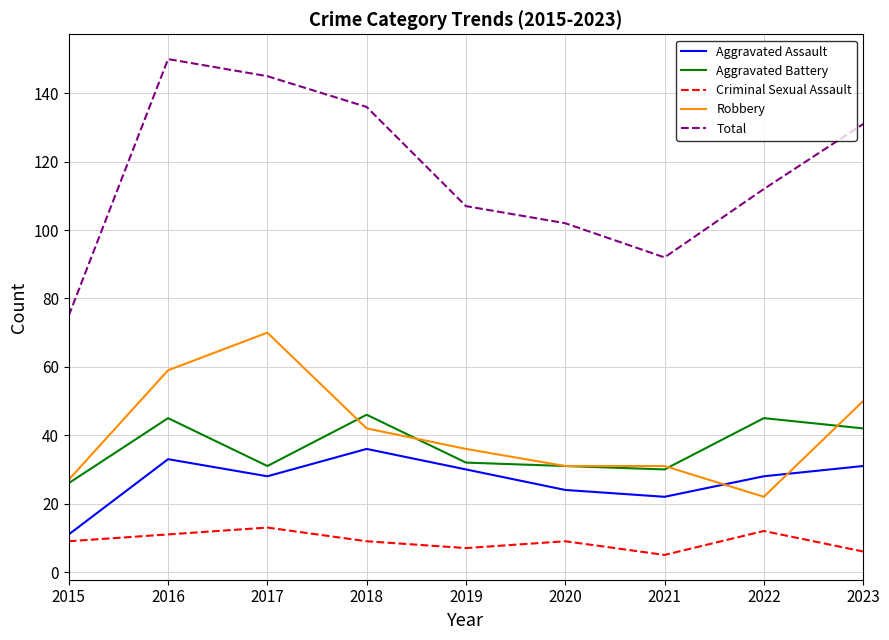

Which series changed the most between 2019 and 2021?

Total